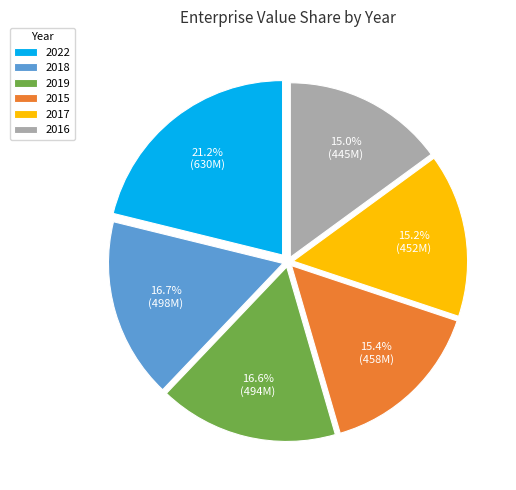

What is the ratio of the value at 2017 to the value at 2018?

0.9